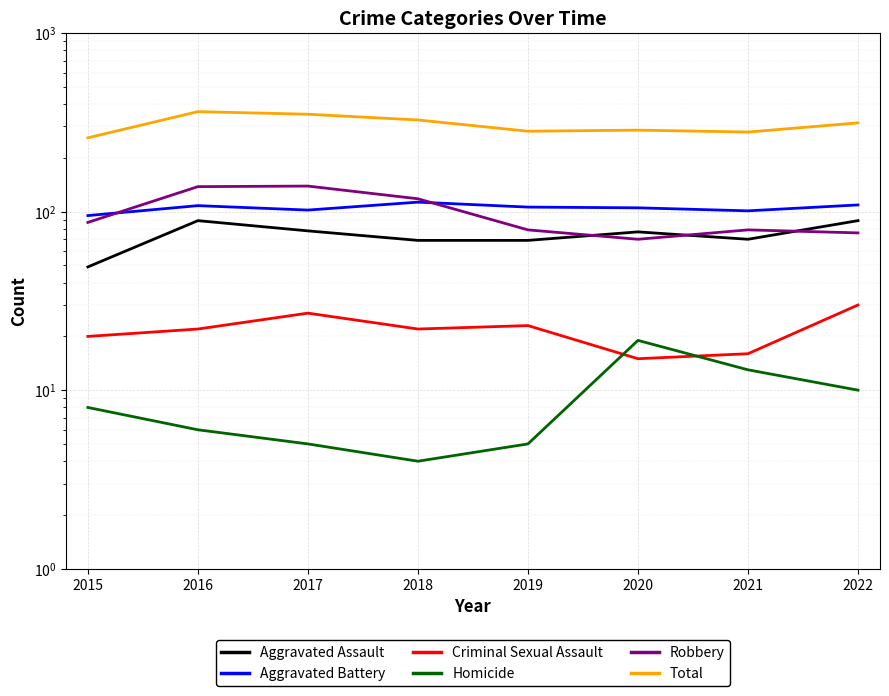

True or false: Aggravated Battery and Total intersect in this chart.

False